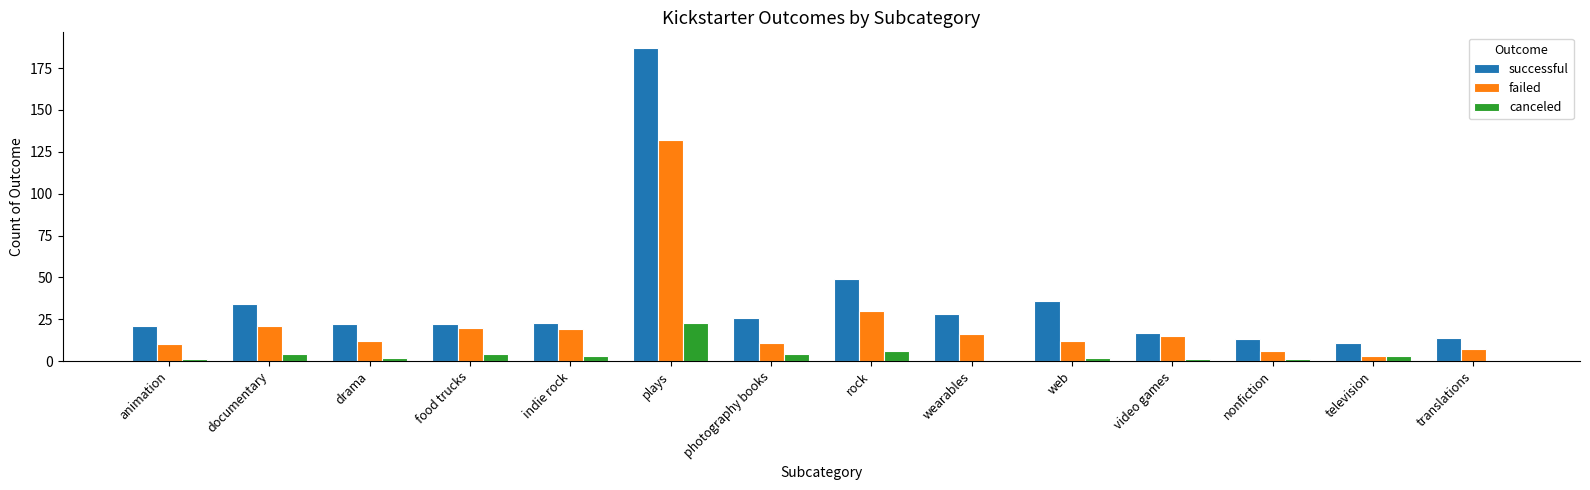

What is the maximum value for successful?

187